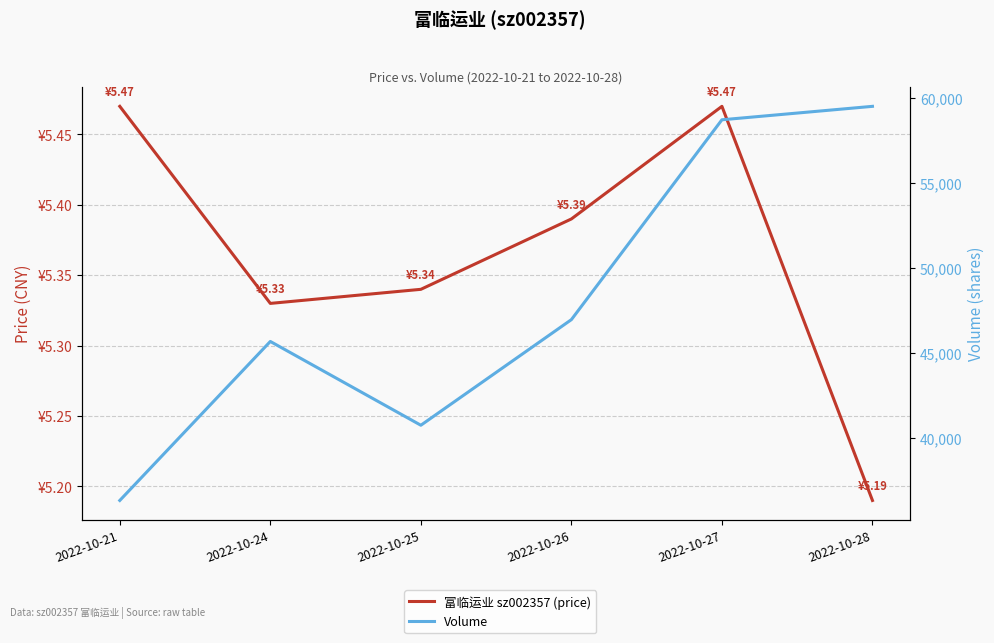

How many lines are shown in the chart?

2